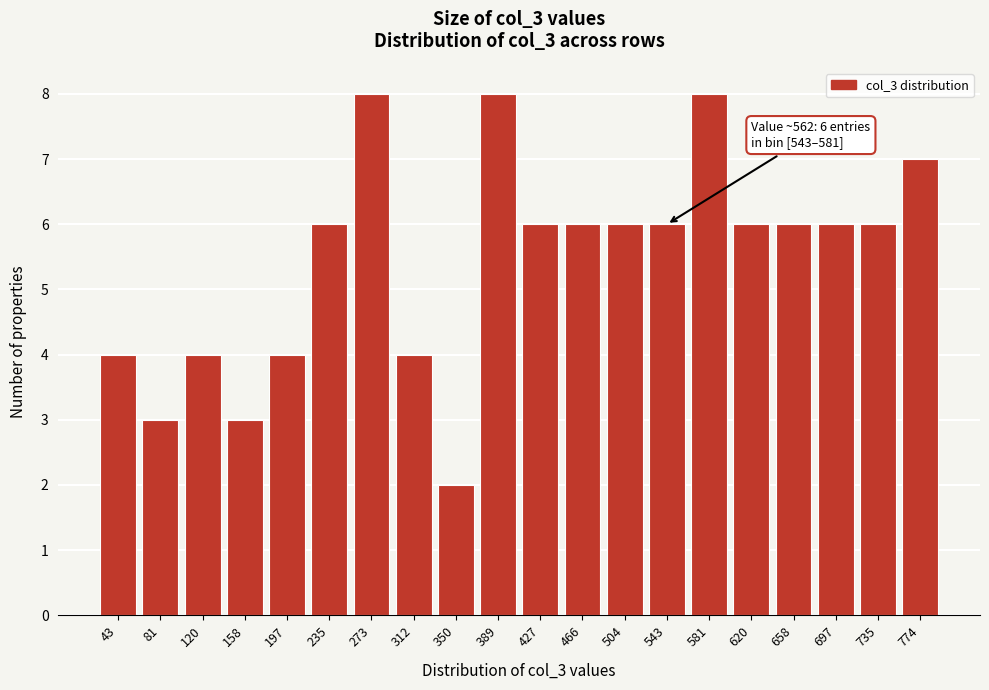

Reading left to right, extract all data points from this chart.

4	3	4	3	4	6	8	4	2	8	6	6	6	6	8	6	6	6	6	7